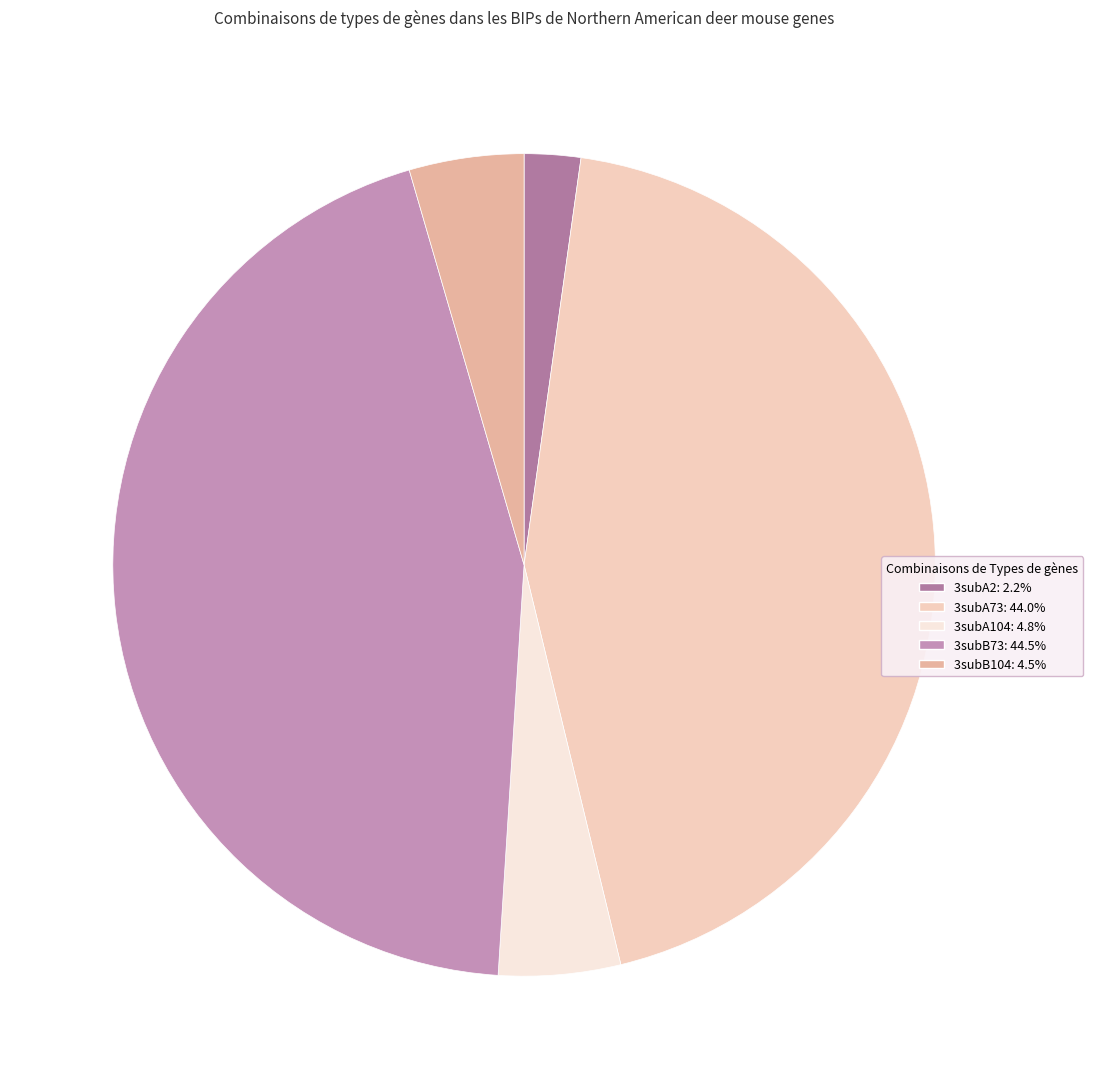

Approximately how many times larger is the value at 3subB73 compared to 3subA104?

9.3